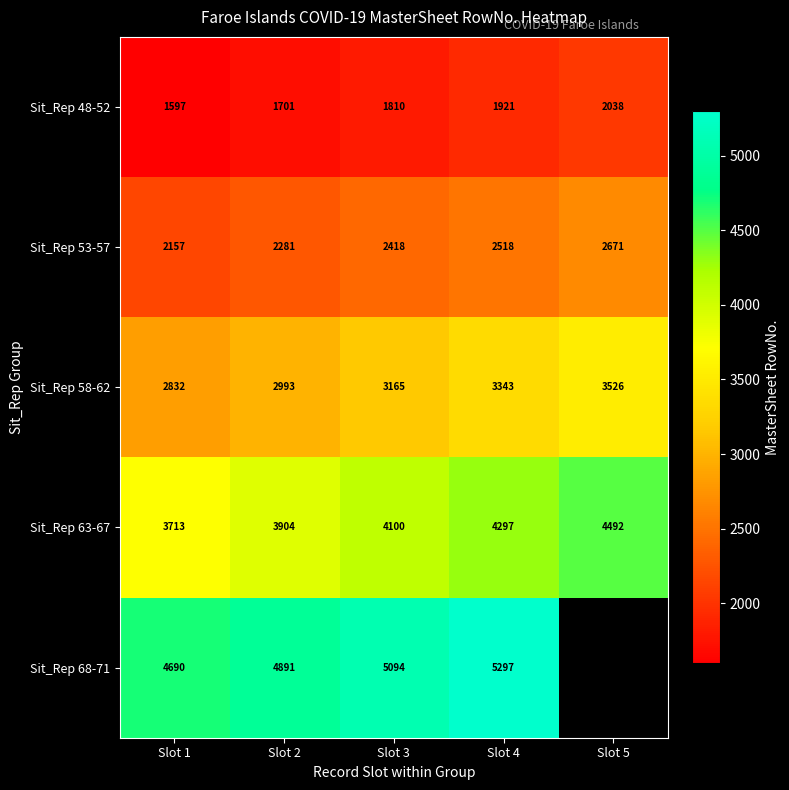

Which label corresponds to the smallest value in the chart?

Slot 1